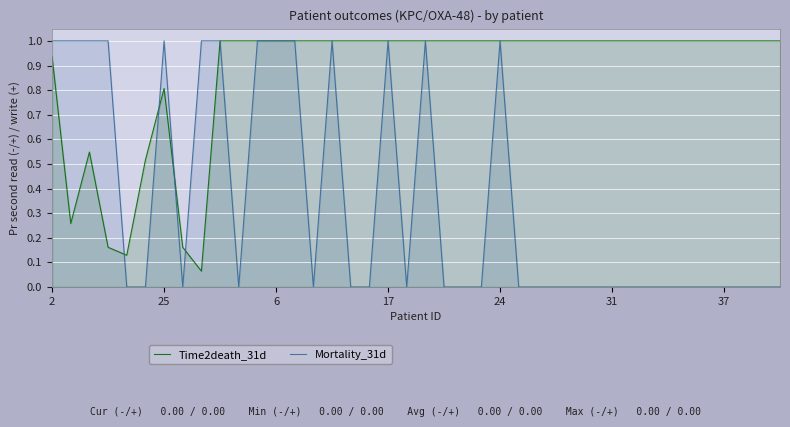

Which series has the largest total across all categories?

Time2death_31d